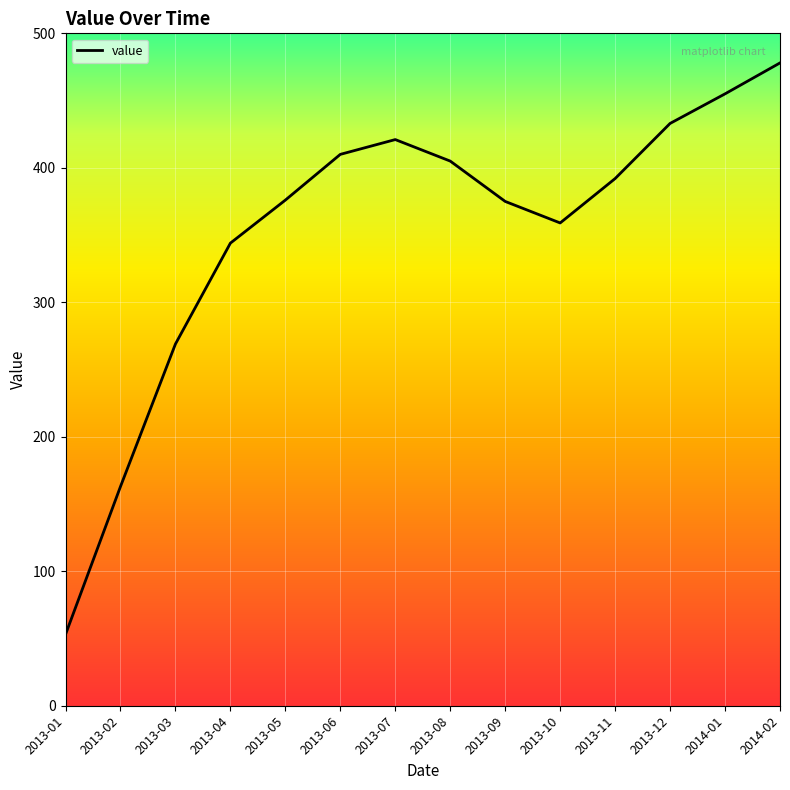

Is it true that the value at 2013-09 is 375?

True